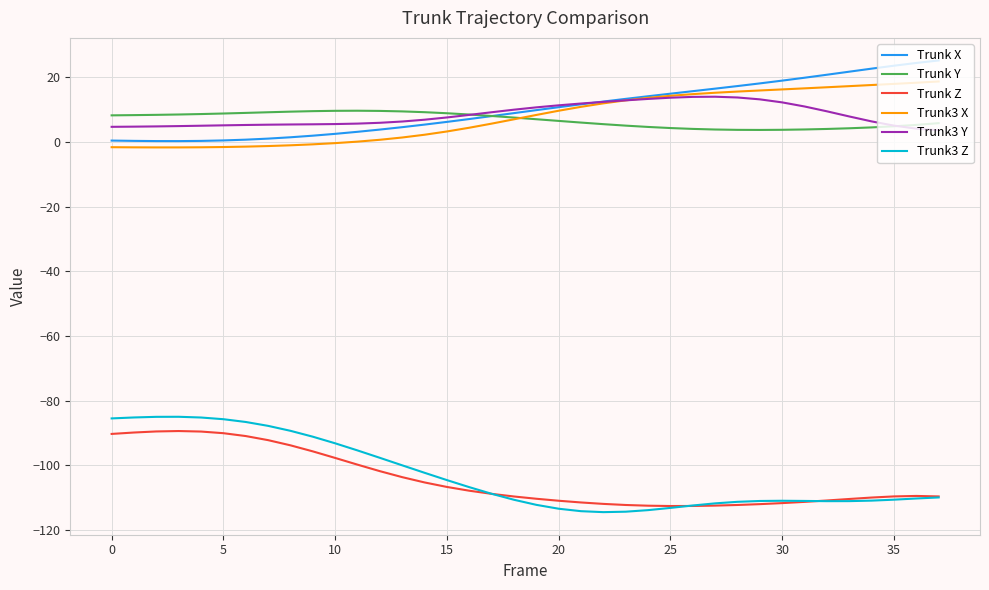

What is the highest value of the Trunk3 Y series?

13.9